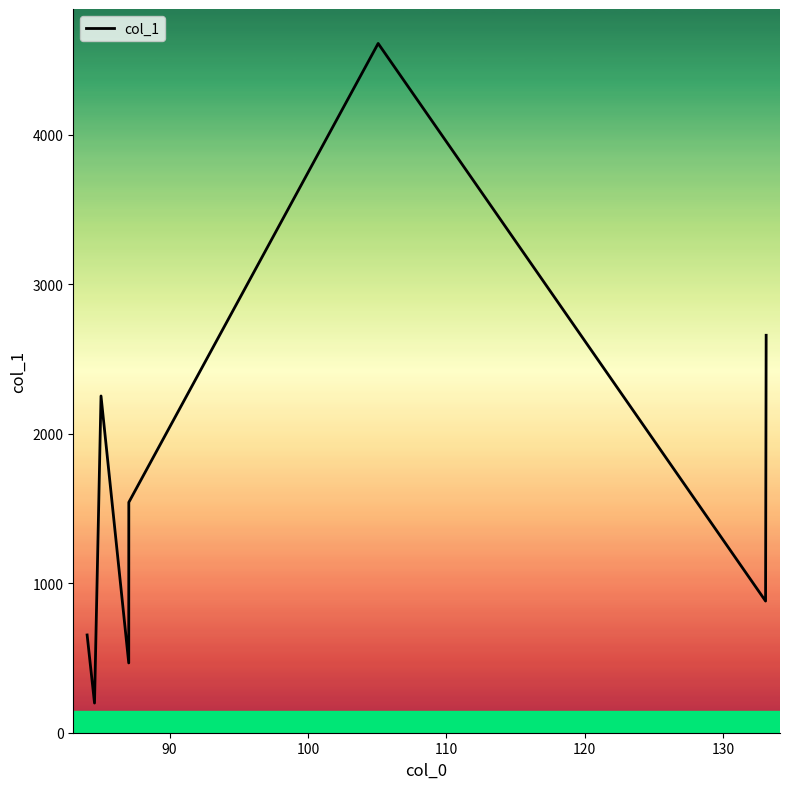

What is the average value?

1658.2